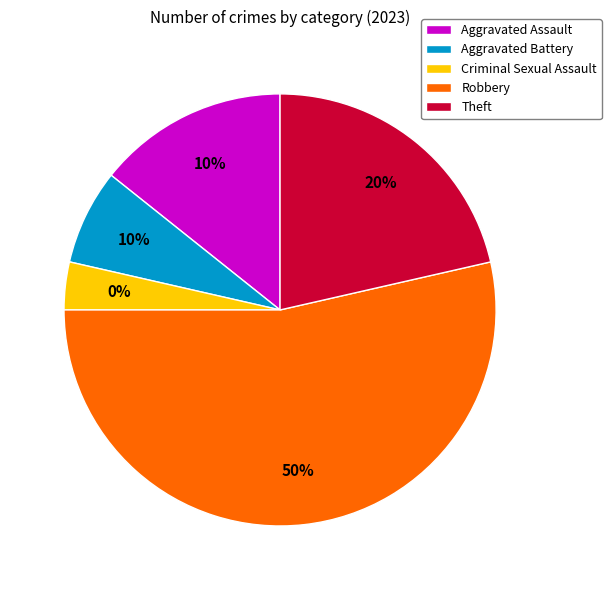

How much of the chart is everything except Aggravated Battery?

92.9%